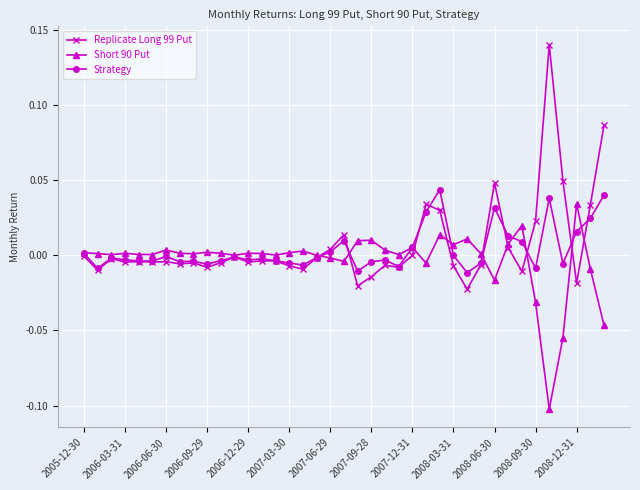

At how many categories does at least one series exceed 0?

39